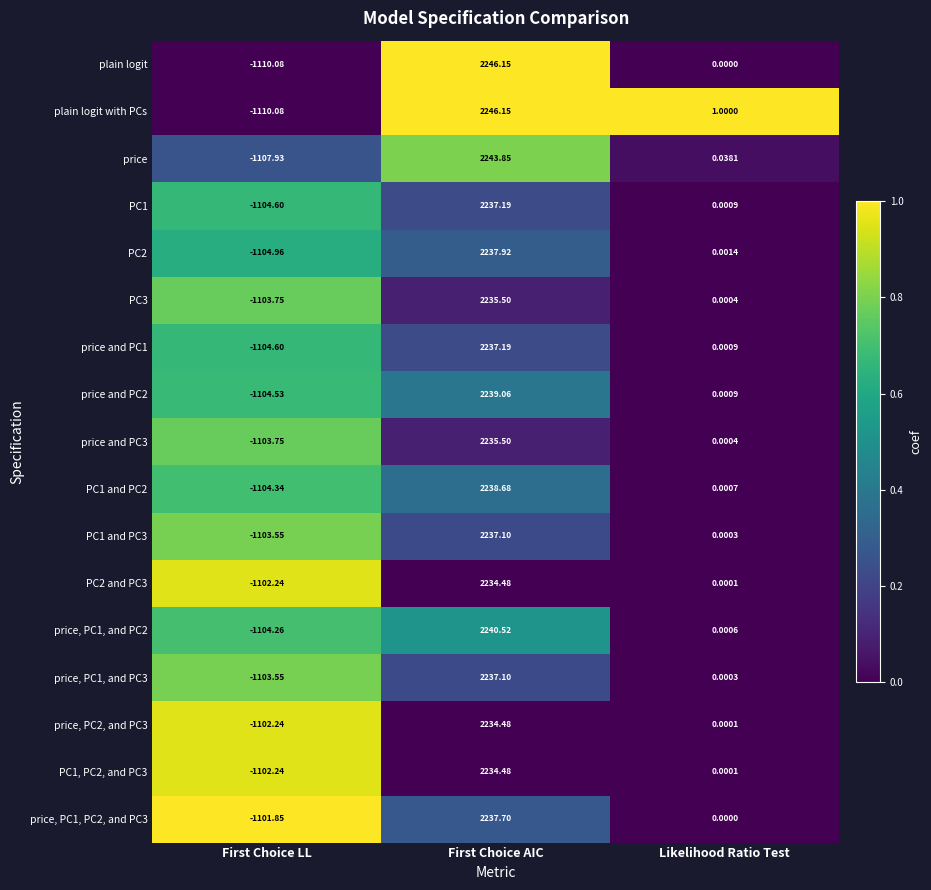

Where is PC2 nearest to the value 566?

Likelihood Ratio Test